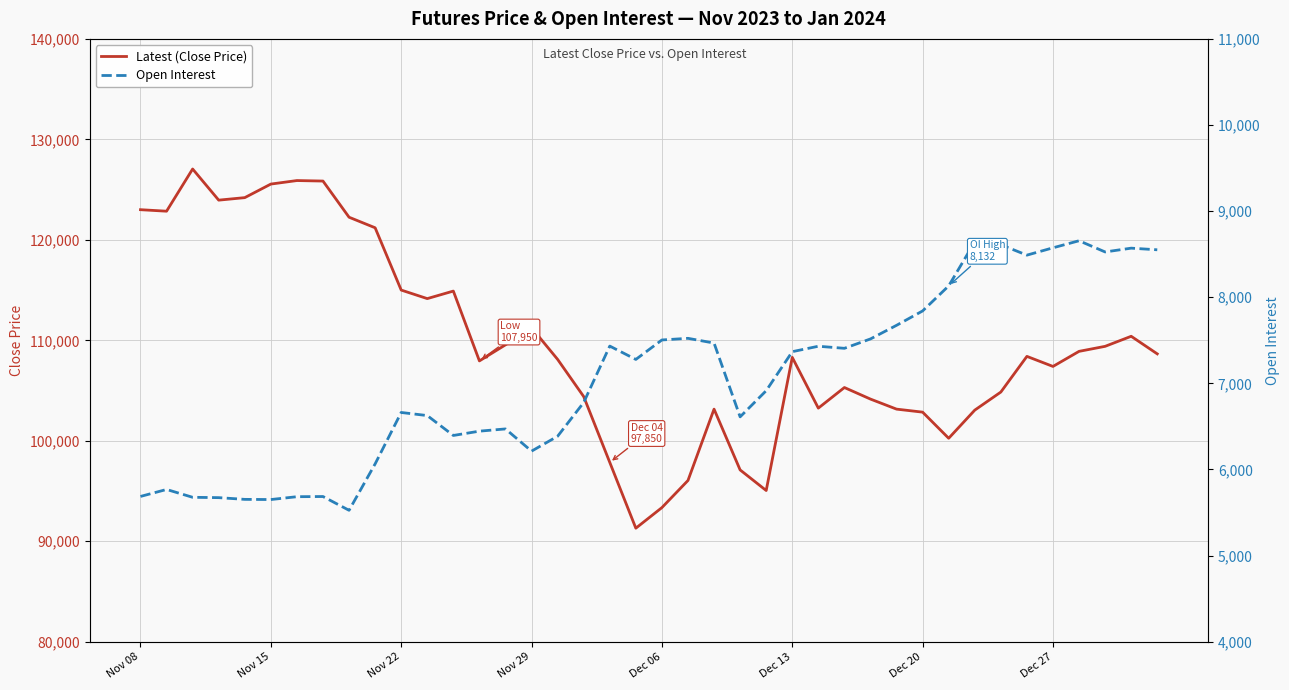

List the series in order of their peak value, lowest first.

Open Interest, Latest (Close Price)